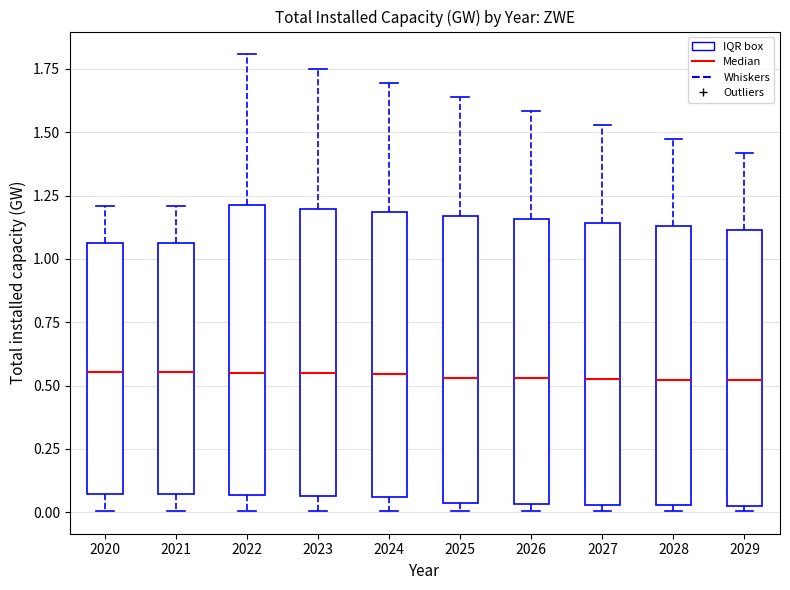

Reading left to right, transcribe this box plot: for each box, give where its median line is, the range the box spans, and where its two whiskers end, as read against the y-axis. The values are not printed on the chart, so give them approximately, as read against the axis.

2020: median 0.55, box 0.05 to 1.05, whiskers 0.00 to 1.20
2021: median 0.55, box 0.05 to 1.05, whiskers 0.00 to 1.20
2022: median 0.55, box 0.05 to 1.20, whiskers 0.00 to 1.80
2023: median 0.55, box 0.05 to 1.20, whiskers 0.00 to 1.75
2024: median 0.55, box 0.05 to 1.20, whiskers 0.00 to 1.70
2025: median 0.55, box 0.05 to 1.15, whiskers 0.00 to 1.65
2026: median 0.55, box 0.05 to 1.15, whiskers 0.00 to 1.60
2027: median 0.55, box 0.05 to 1.15, whiskers 0.00 to 1.55
2028: median 0.50, box 0.05 to 1.15, whiskers 0.00 to 1.45
2029: median 0.50, box 0.00 to 1.10, whiskers 0.00 (just below the box's lower edge) to 1.40